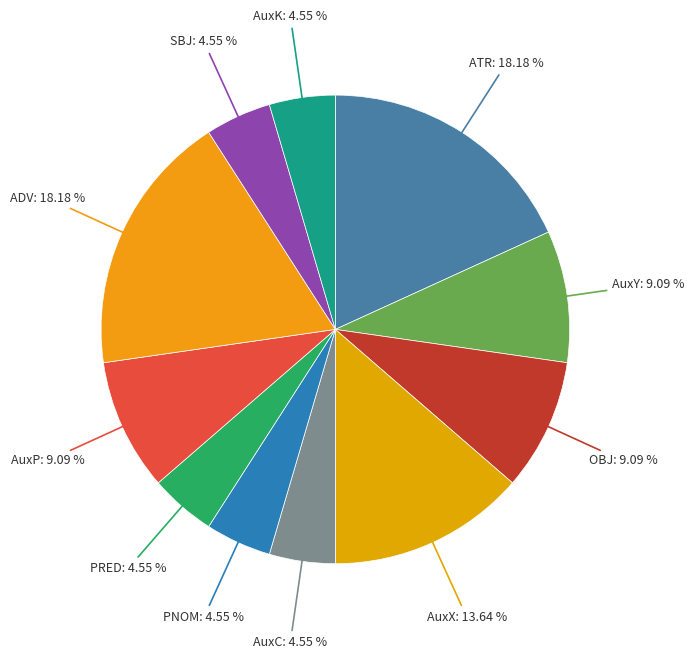

Which category has the smallest portion of the pie?

AuxC